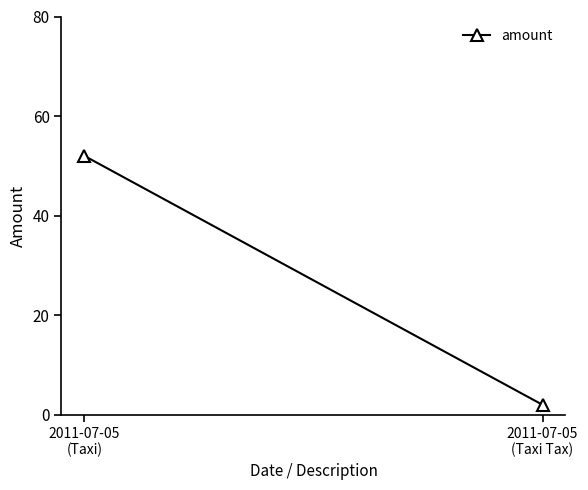

Count the values in the range 2 to 52.

2